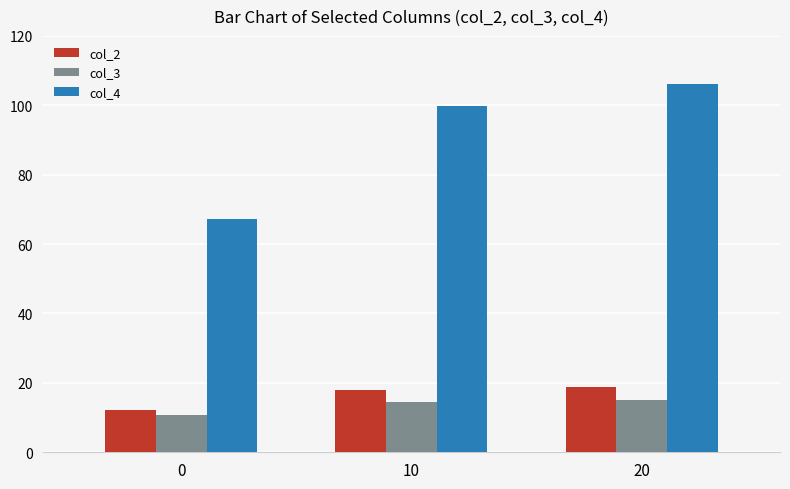

Does the chart contain any negative values?

No